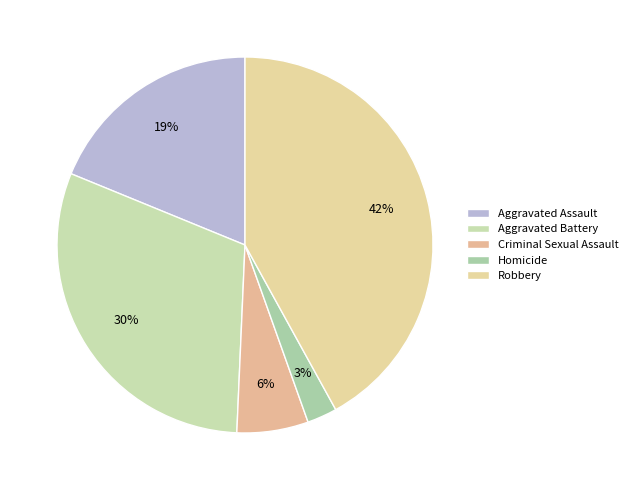

How many segments does this pie chart have?

5